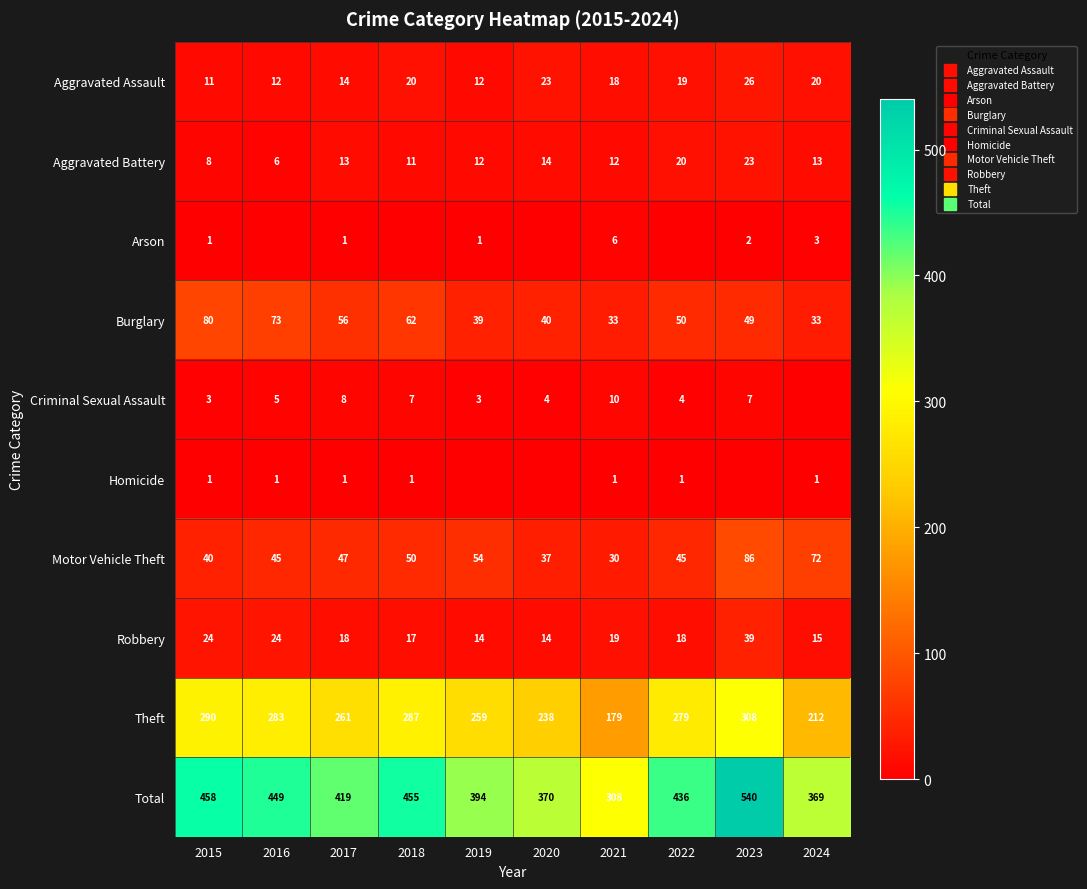

What is the total value across all series at 2023?

1080